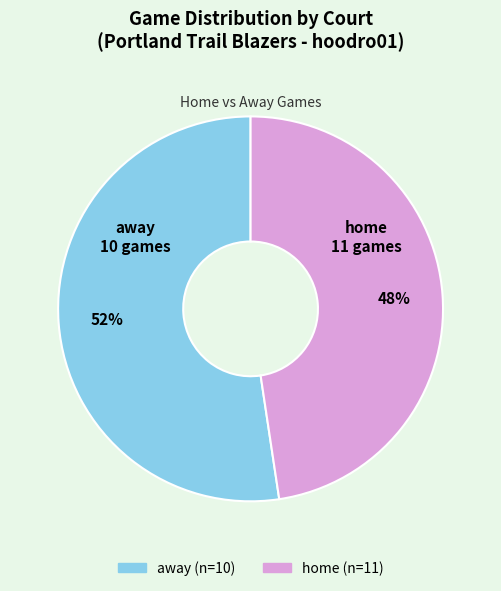

To the nearest percent, what is the average slice percentage?

50%